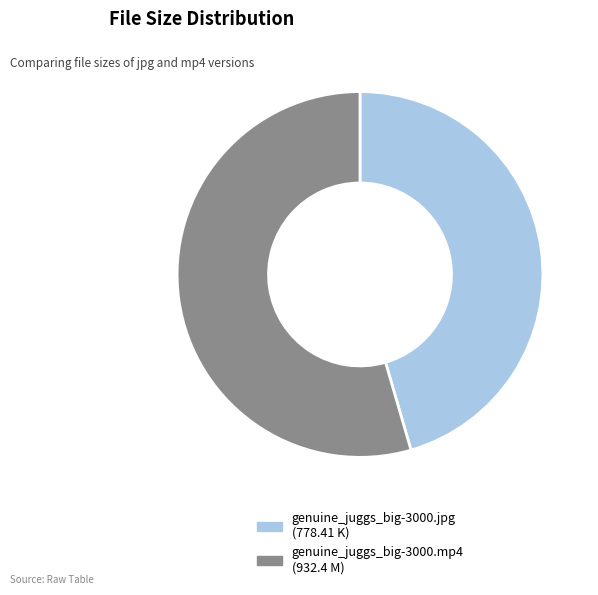

Which category has the biggest portion of the pie?

genuine_juggs_big-3000.mp4